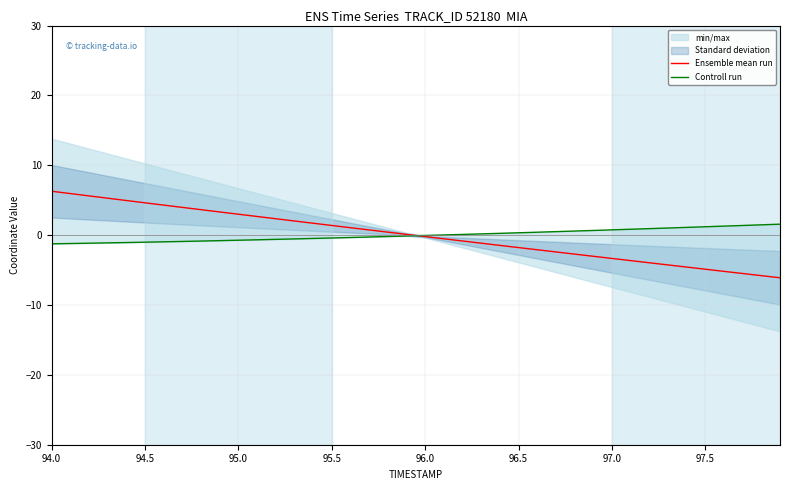

What is the lowest value of the Ensemble mean run series?

-6.1